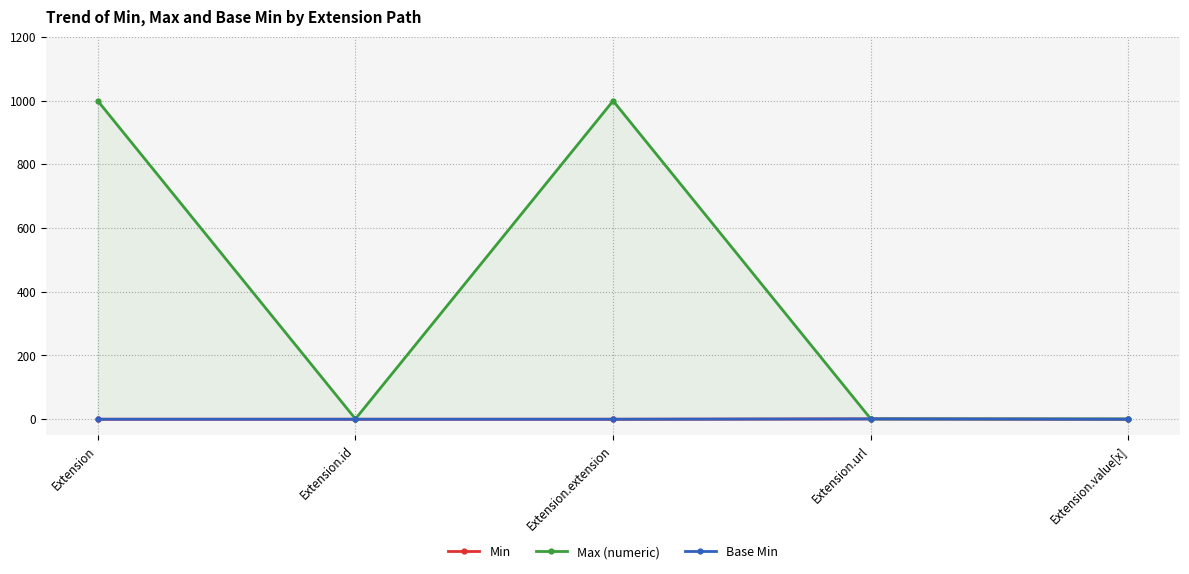

How many lines are shown in the chart?

3